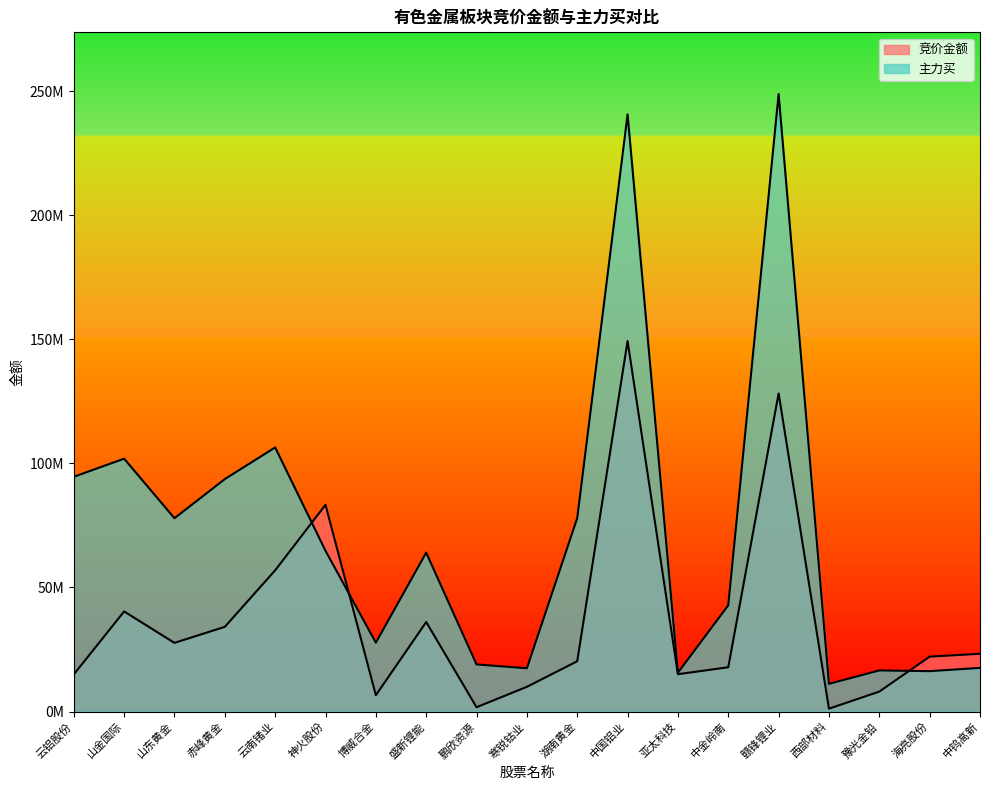

Rank the series at 西部材料 from highest to lowest value.

主力买, 竞价金额